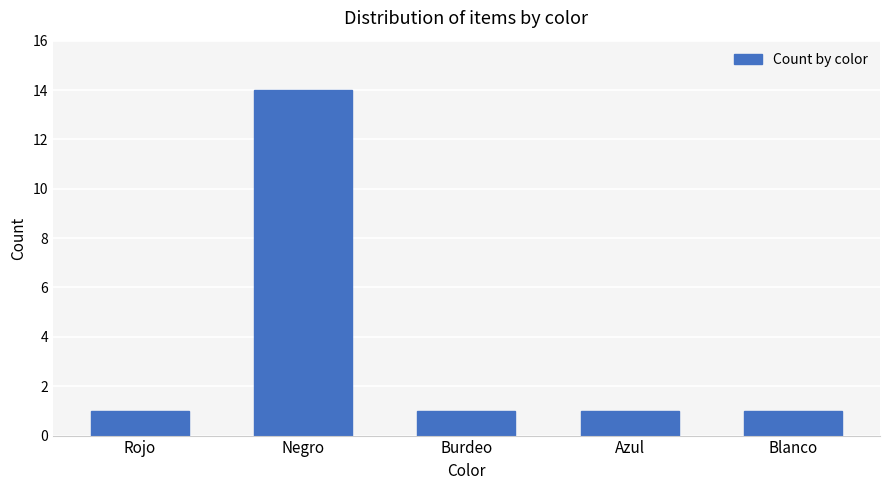

What is the greatest value displayed?

14